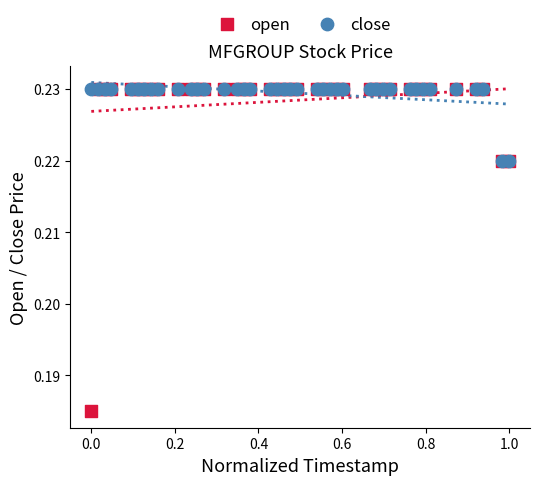

What are all the series names shown in the legend?

open, close